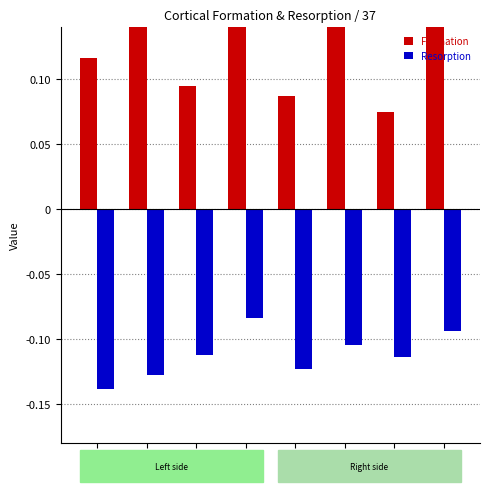

What is the label of the 4th bar from the left?

4 R